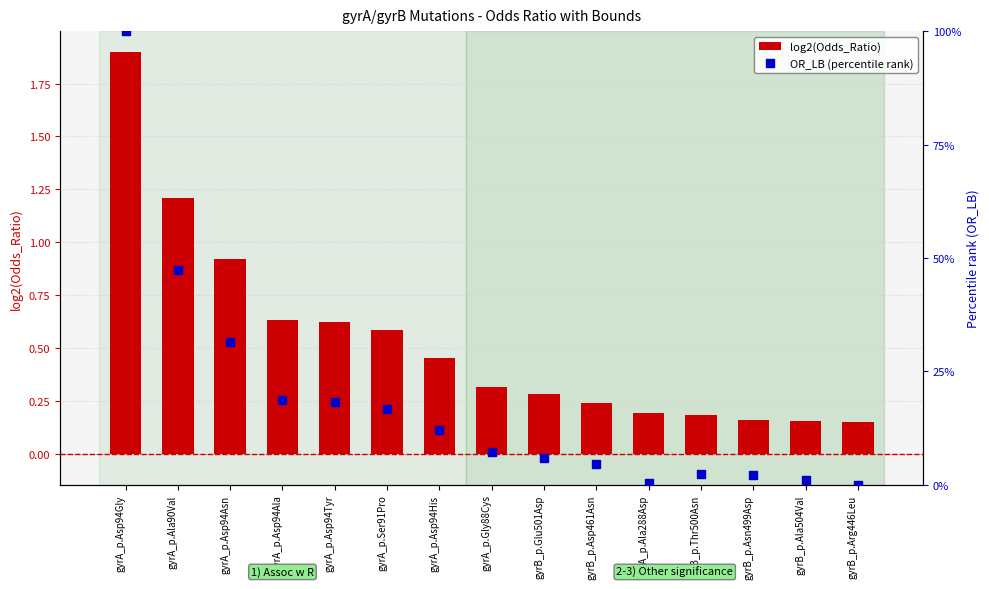

What are all the series names shown in the legend?

log2(Odds_Ratio), OR_LB (percentile rank)